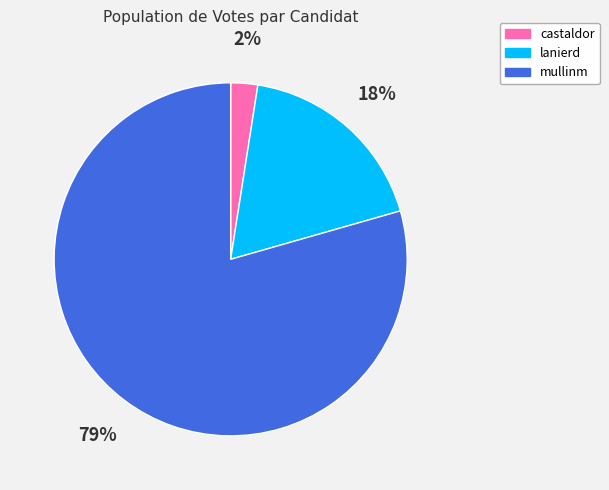

Do castaldor and lanierd together represent more than half of the pie?

No